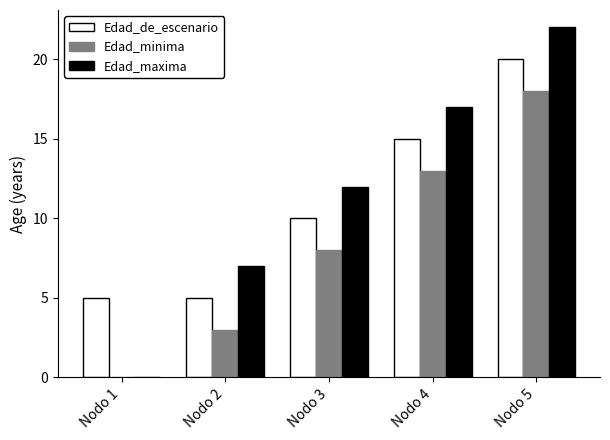

Count the Edad_de_escenario values in the range 5 to 15.

4